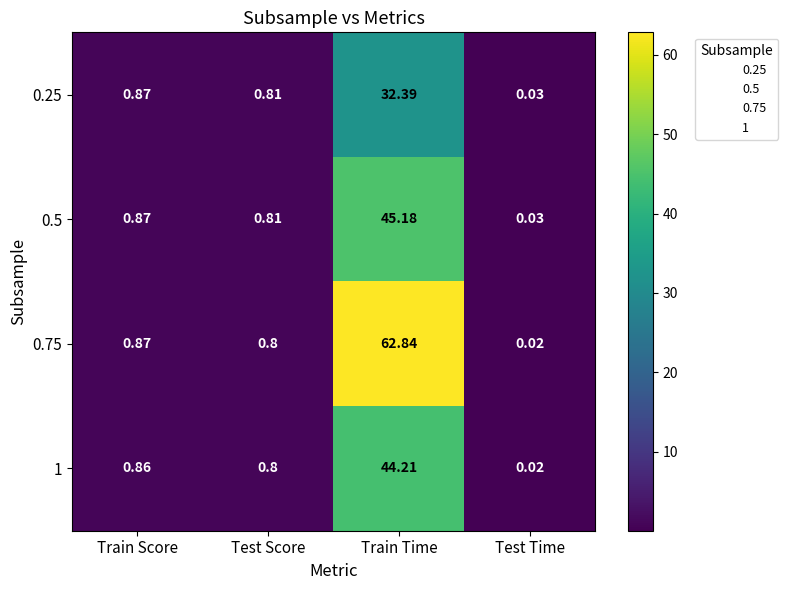

At which label does 1 reach its peak?

Train Time